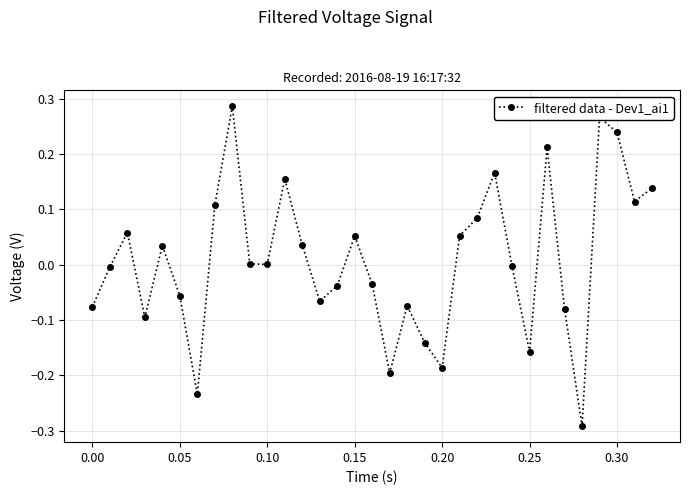

What is the difference between the second highest and second lowest values?

0.5